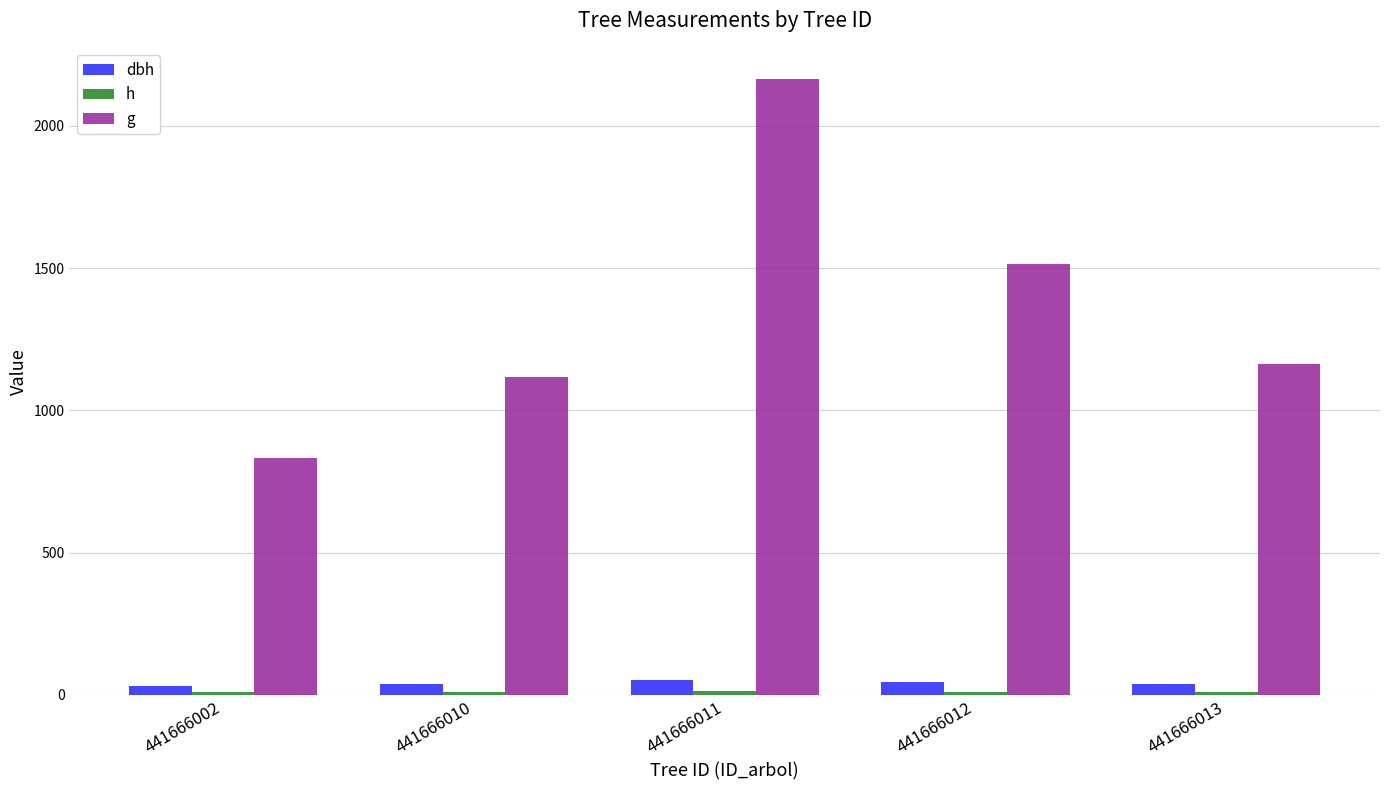

What is the value of the g bar at the 5th from the left?

1163.1